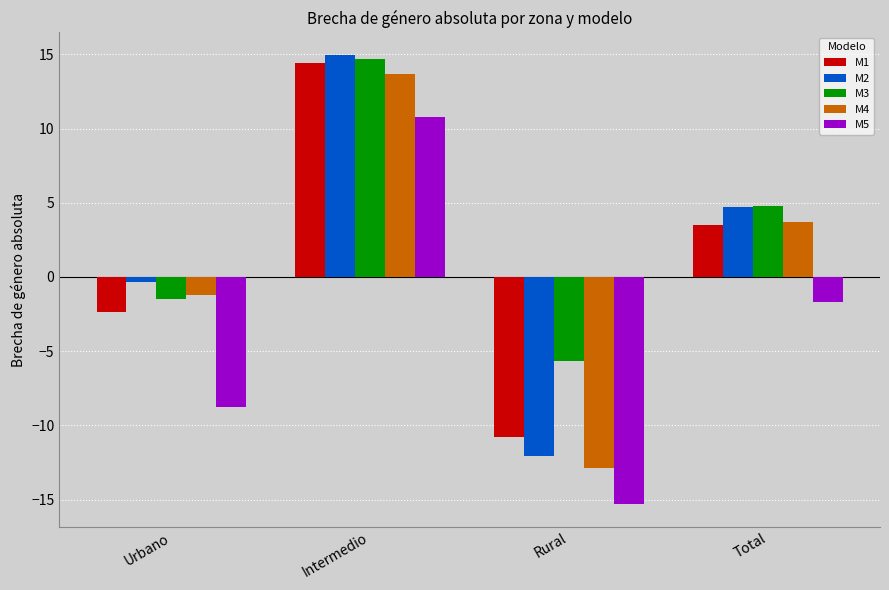

What is the difference between the M4 values at Total and Rural?

16.5